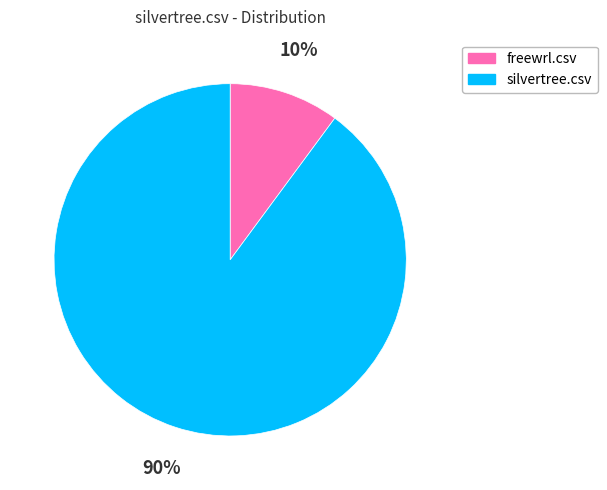

To the nearest percent, what is the difference between the silvertree.csv and freewrl.csv slice percentages?

80%